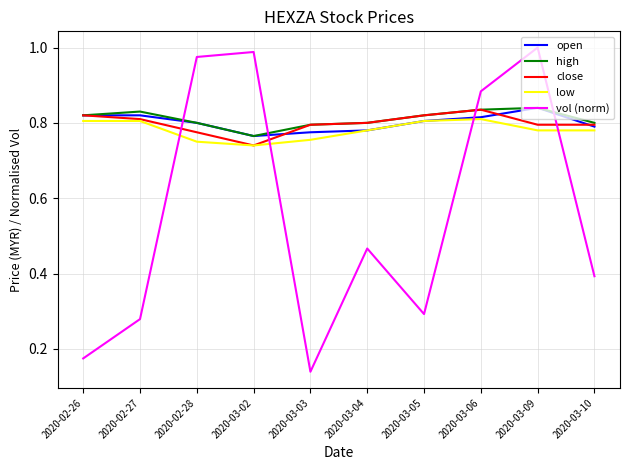

After their last crossing, which series has the higher values: vol (norm) or high?

high